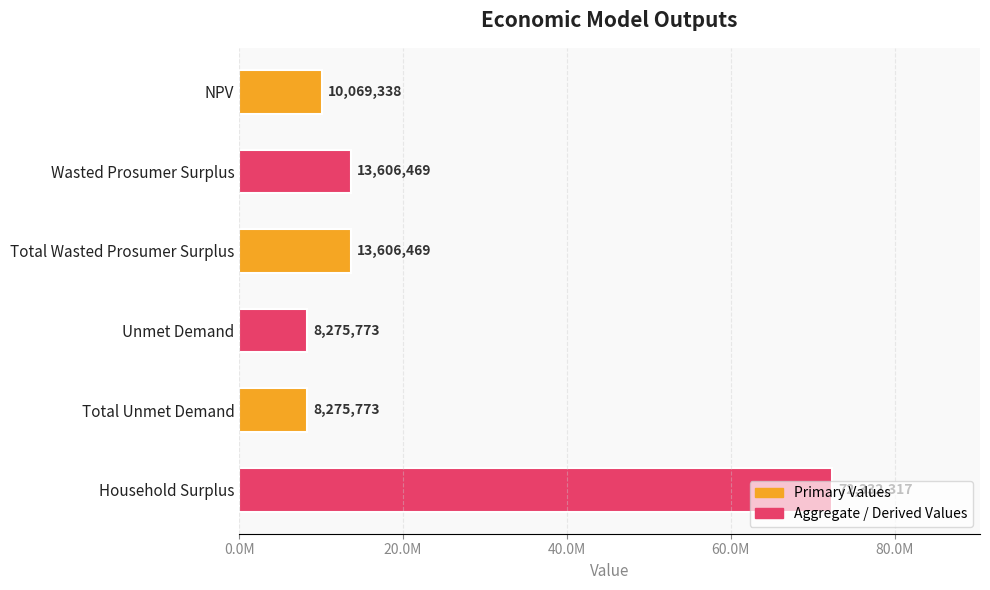

Are the bars horizontal?

Yes